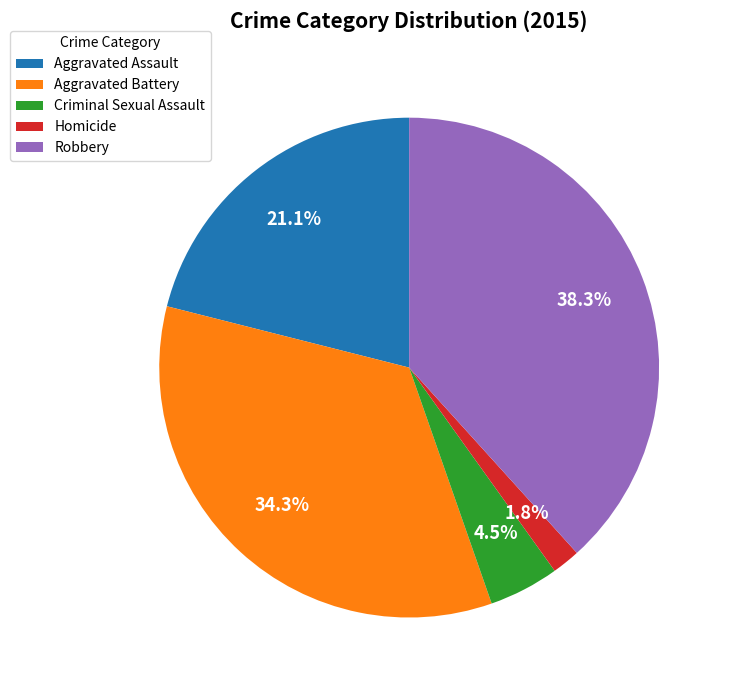

Is it true that Aggravated Assault is 21% of the pie?

True